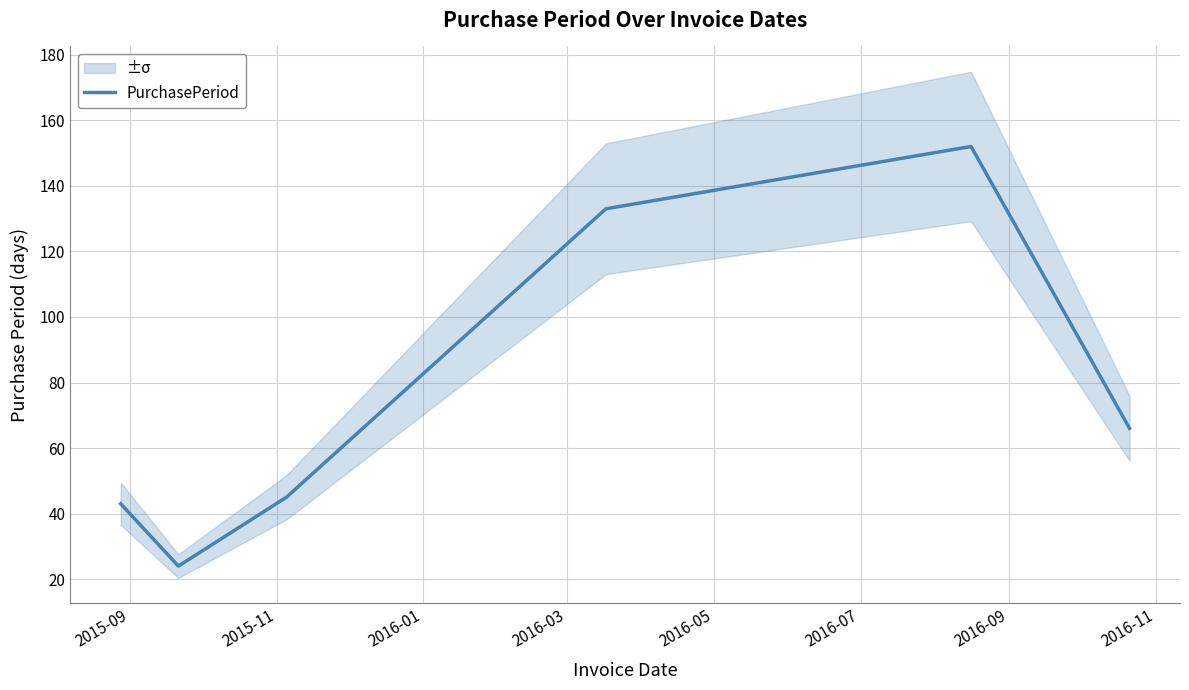

What is the maximum value for PurchasePeriod?

152